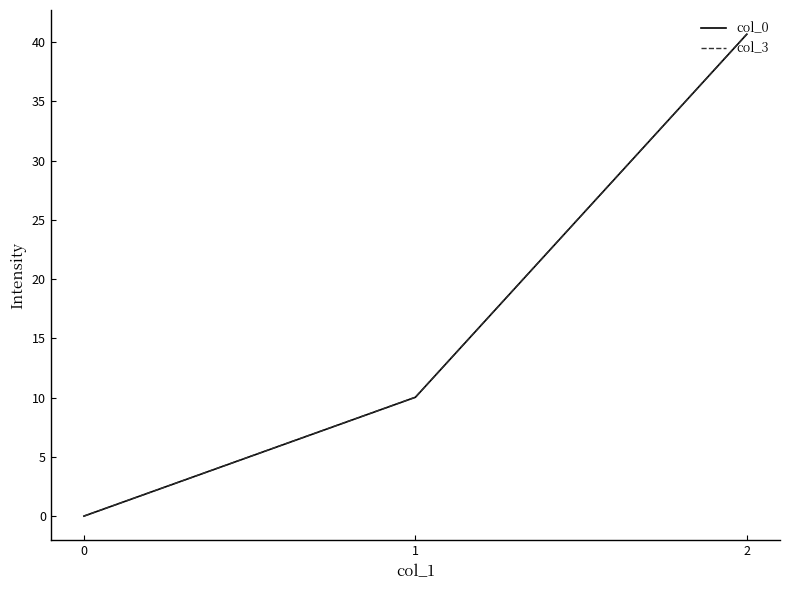

How many lines are shown in the chart?

2